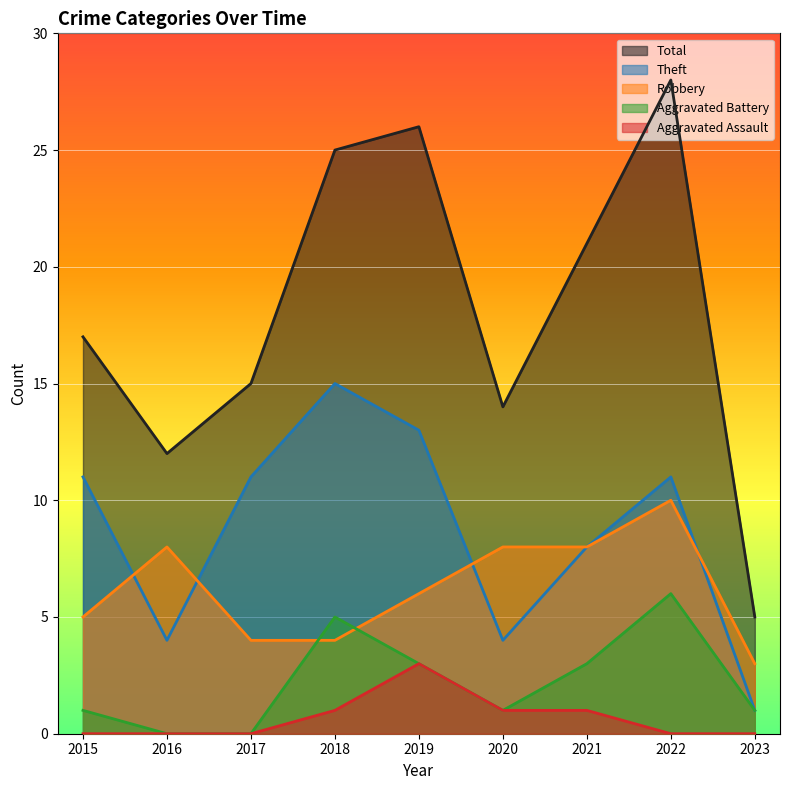

Is the value of Total at 2019 greater than the value of Aggravated Battery at 2022?

Yes